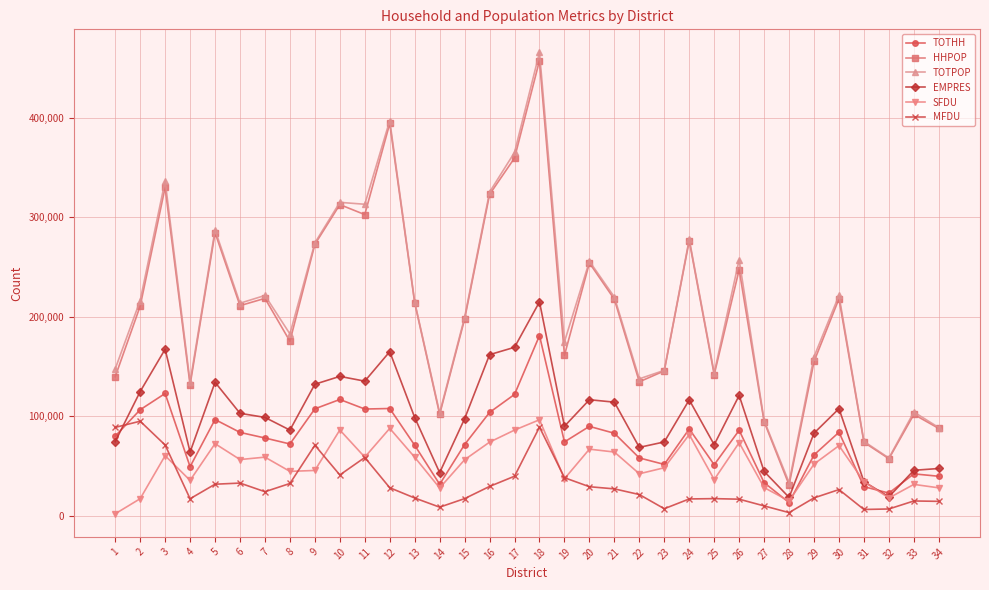

What is the smallest value displayed?

1735